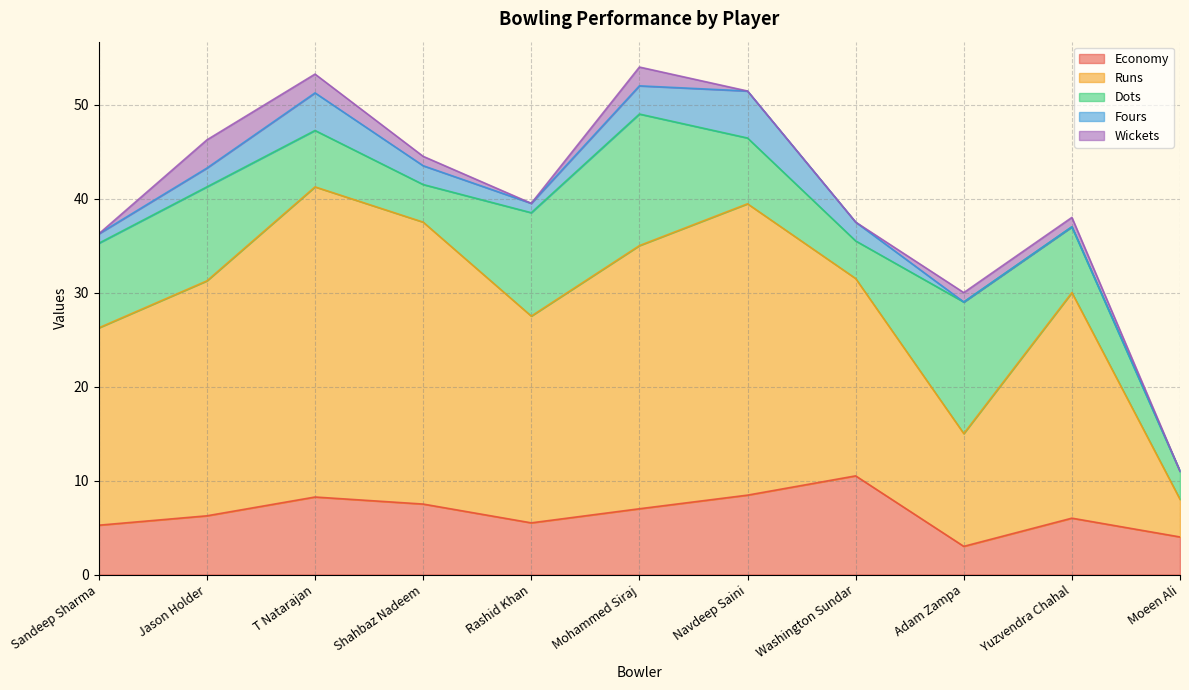

The value of Economy at Yuzvendra Chahal is 6.0. True or false?

True